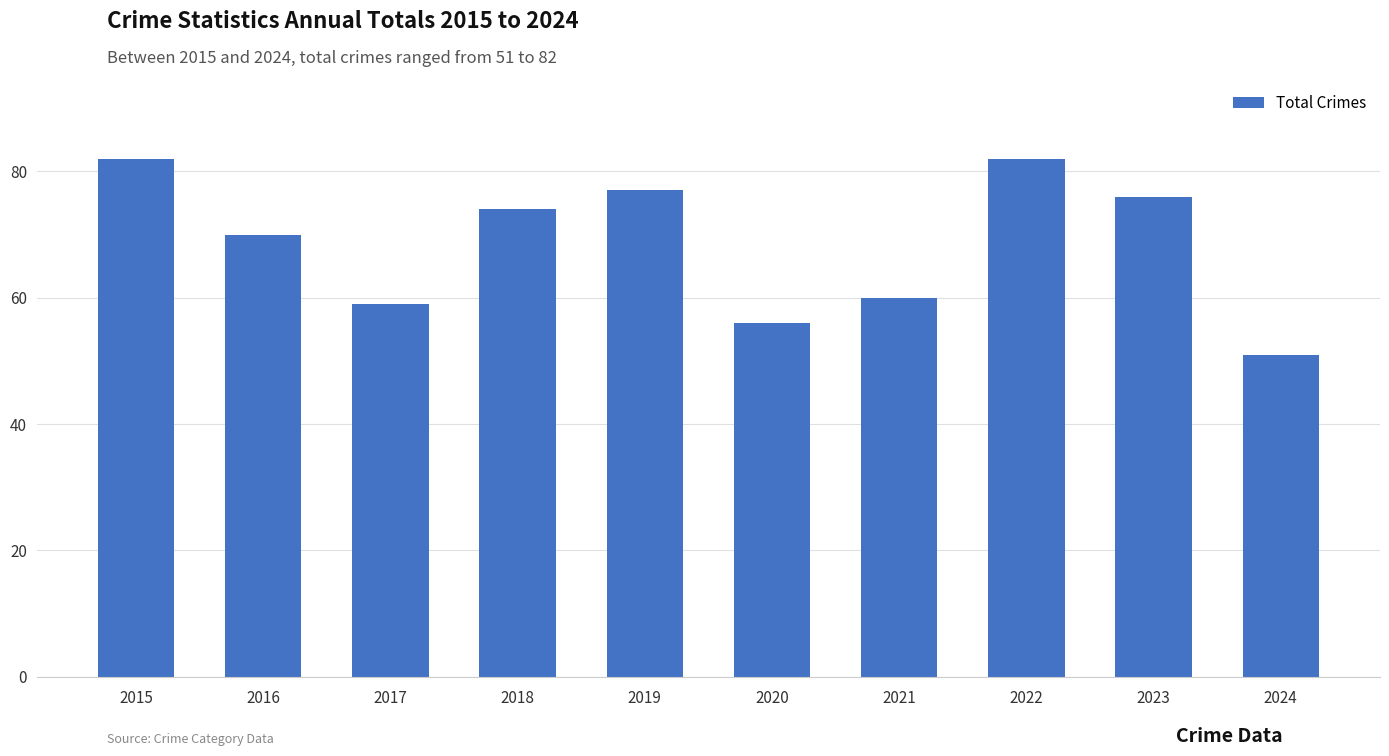

How many data points are less than 74?

5